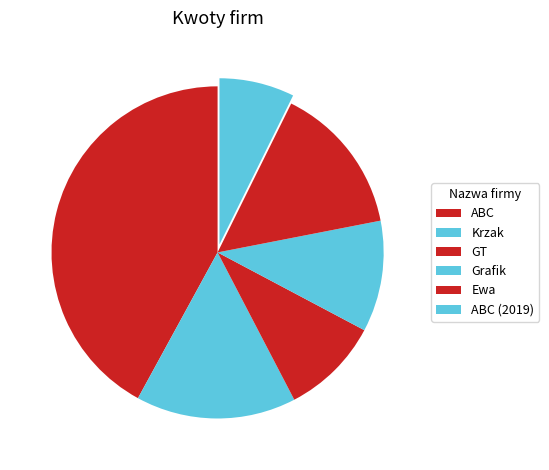

To the nearest percent, what is the average slice percentage?

17%